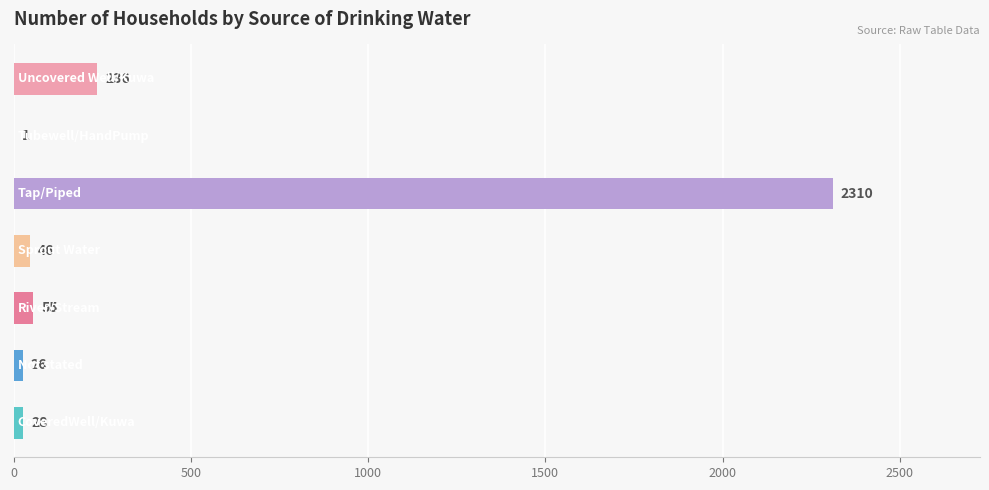

What is the maximum value shown in the chart?

2310